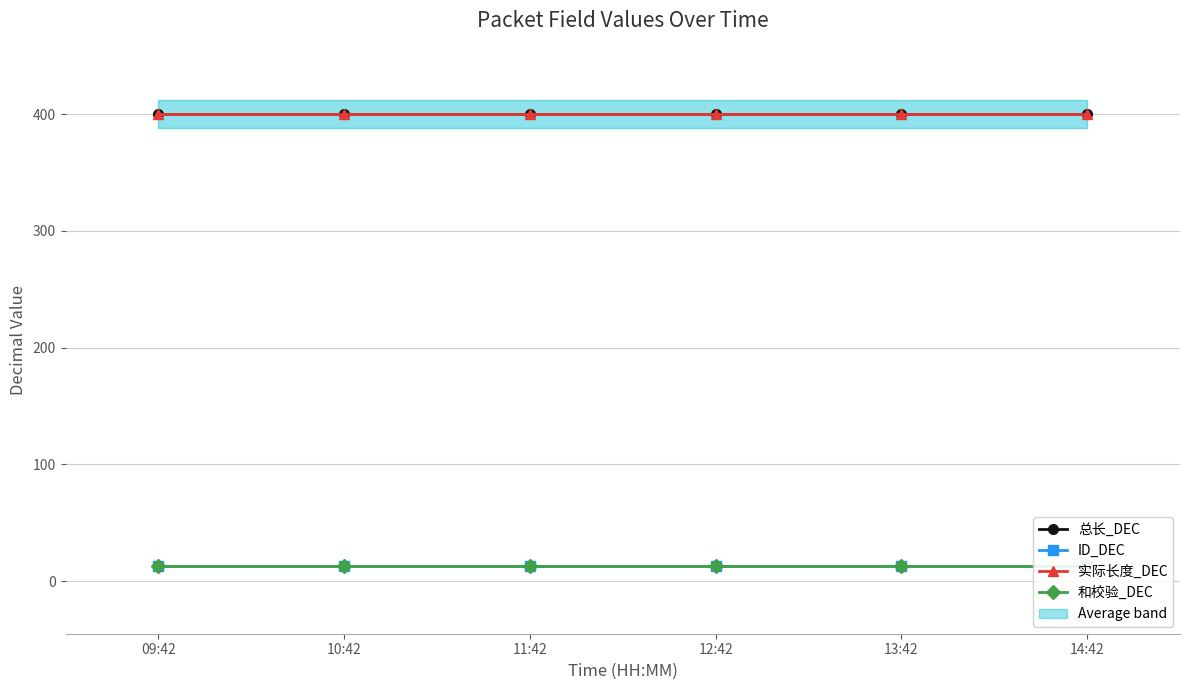

What is the label of the 3rd point from the left?

11:42